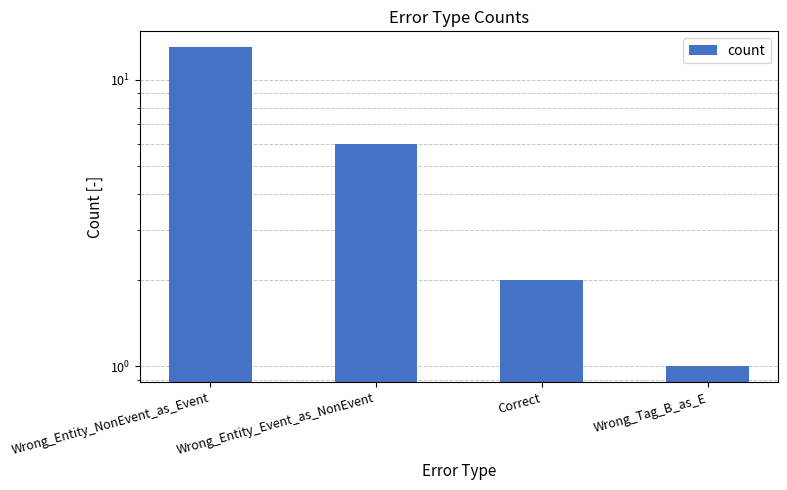

What is the maximum value shown in the chart?

13